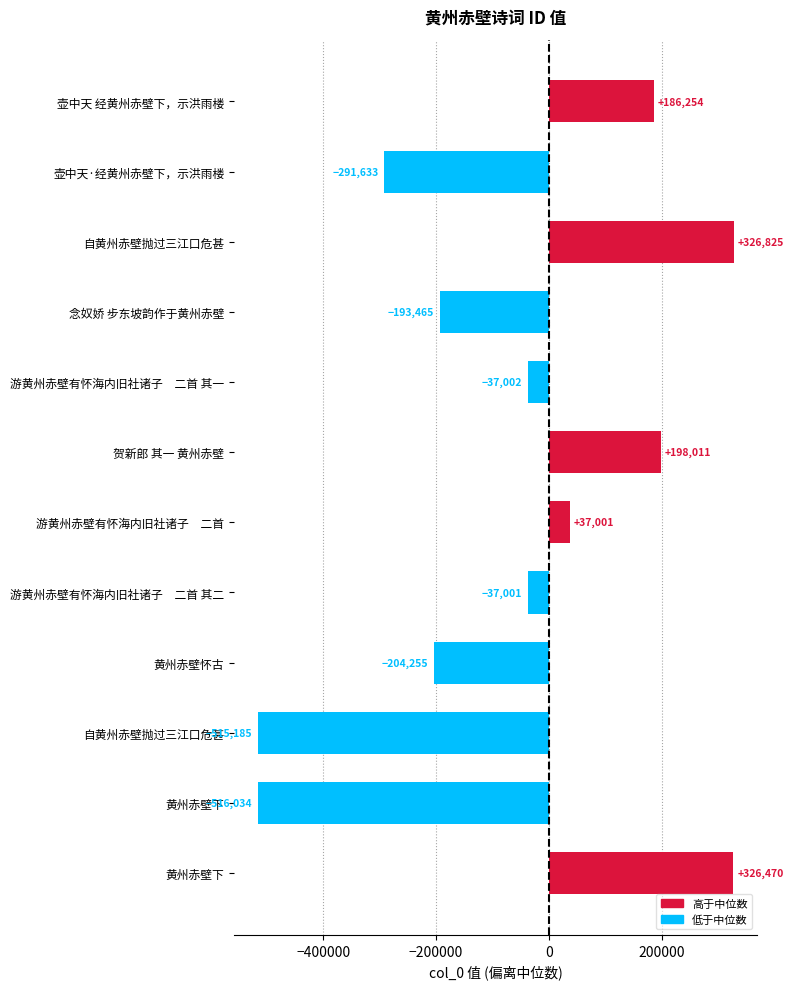

What is the smallest value displayed?

-516034